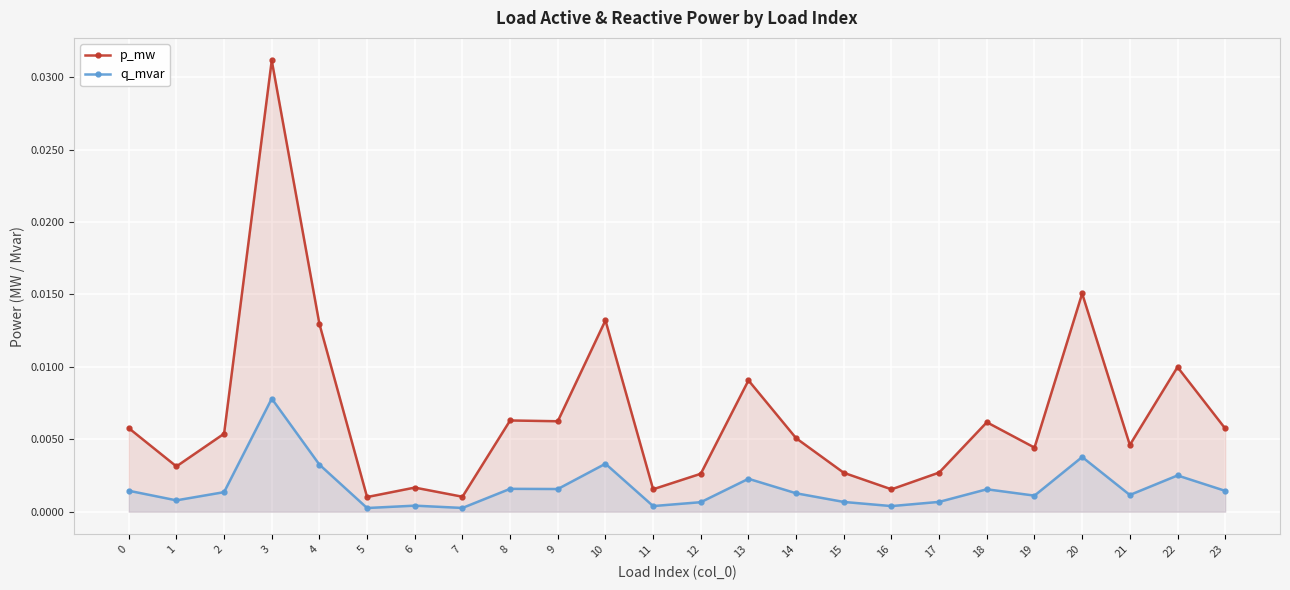

Count the number of data series in this chart.

2